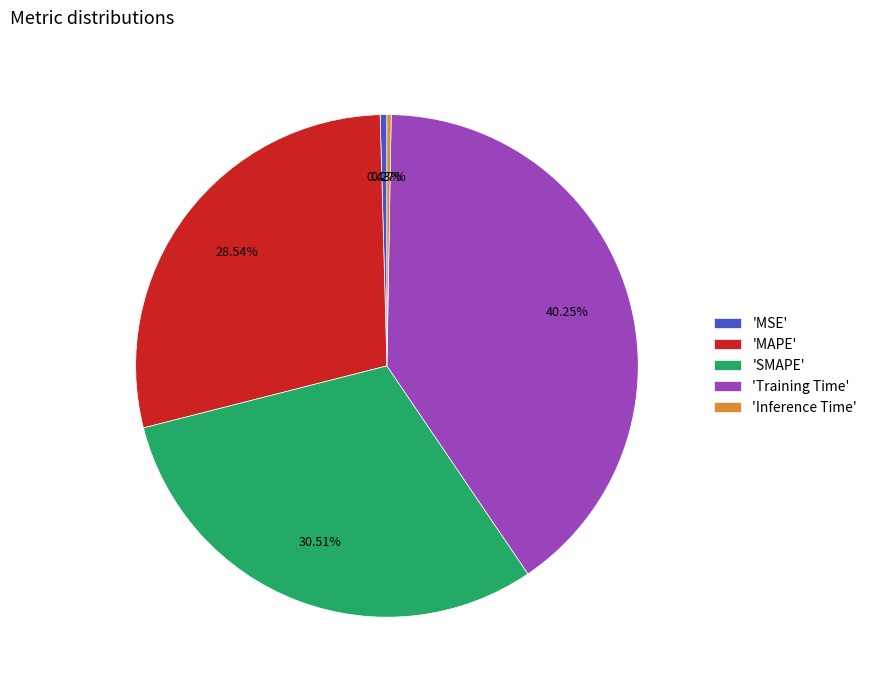

Is the sum of 'MAPE' and 'Training Time' greater than half?

Yes